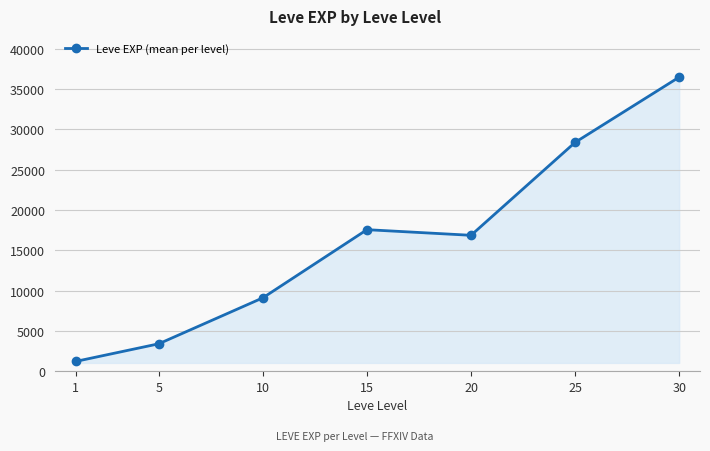

What is the ratio of the value at 10 to the value at 20?

0.5